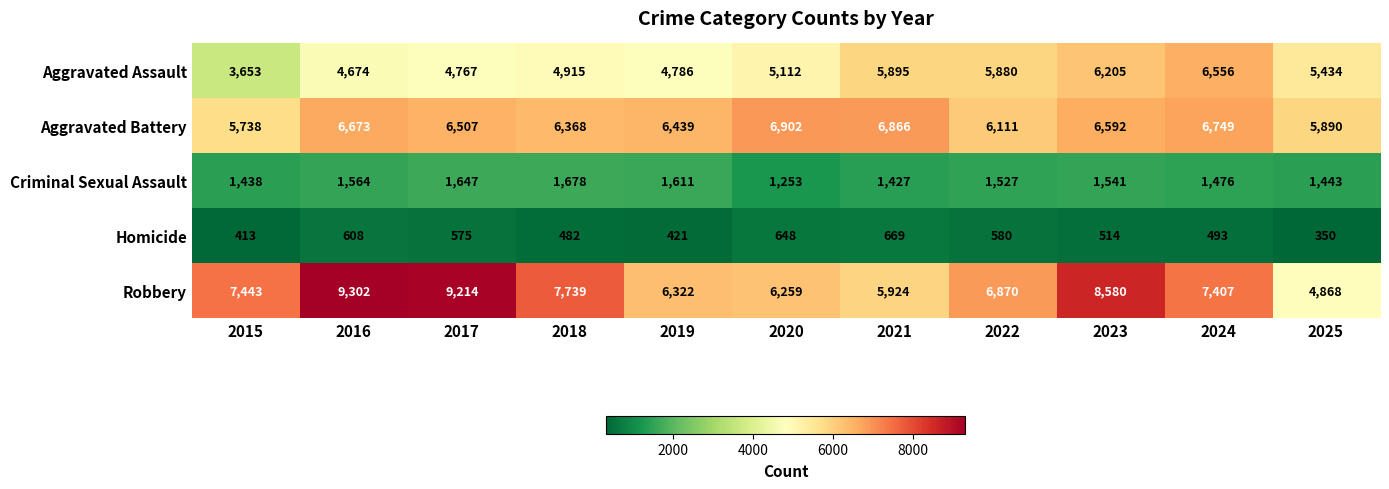

What is the average value of the Homicide series?

523